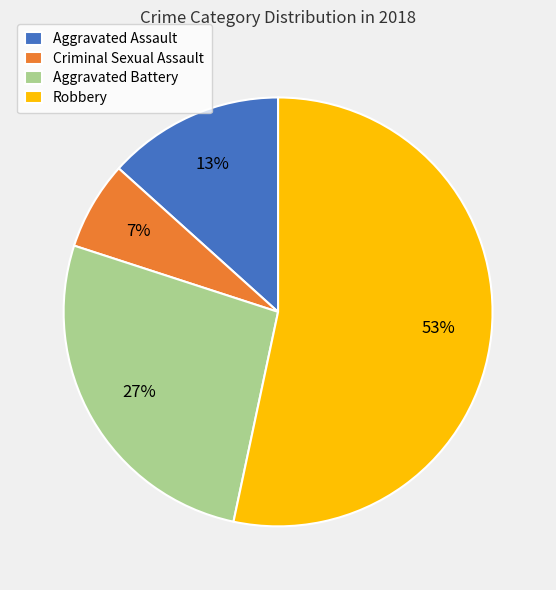

Which has a higher value, Criminal Sexual Assault or Aggravated Battery?

Aggravated Battery